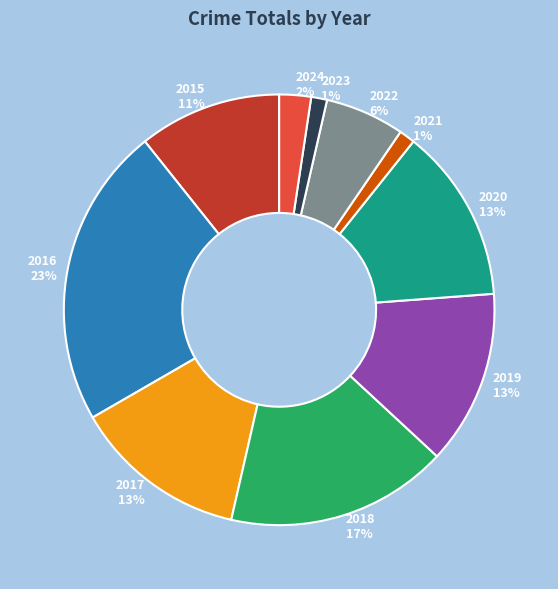

Combined, do 2015 and 2022 account for over 50%?

No